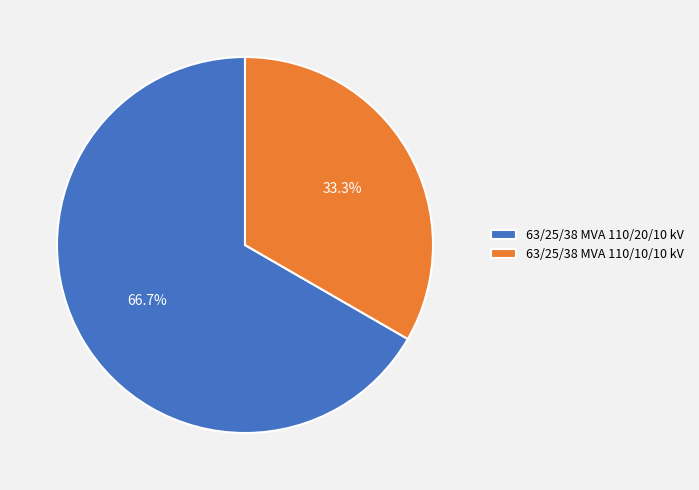

To the nearest percent, what percentage of the pie is 63/25/38 MVA 110/10/10 kV?

33%